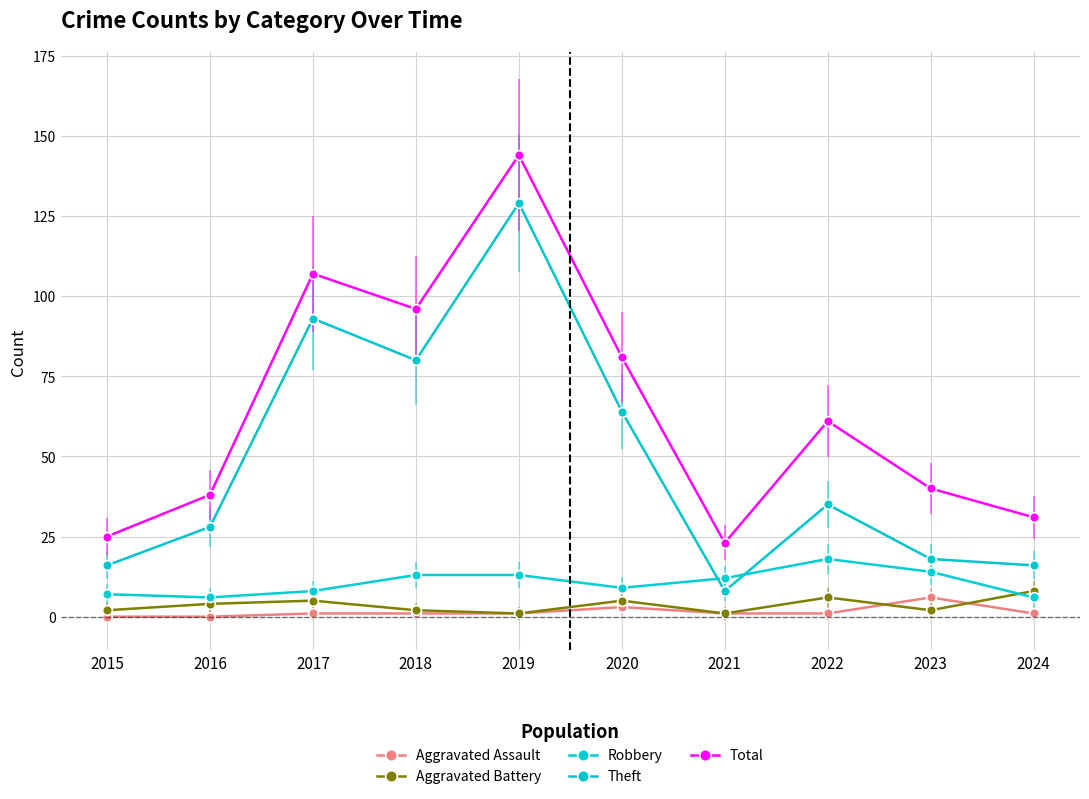

Reading right to left, what are all the values shown in this chart?

Aggravated Assault: 2024=1	2023=6	2022=1	2021=1	2020=3	2019=1	2018=1	2017=1	2016=0	2015=0
Aggravated Battery: 2024=8	2023=2	2022=6	2021=1	2020=5	2019=1	2018=2	2017=5	2016=4	2015=2
Robbery: 2024=6	2023=14	2022=18	2021=12	2020=9	2019=13	2018=13	2017=8	2016=6	2015=7
Theft: 2024=16	2023=18	2022=35	2021=8	2020=64	2019=129	2018=80	2017=93	2016=28	2015=16
Total: 2024=31	2023=40	2022=61	2021=23	2020=81	2019=144	2018=96	2017=107	2016=38	2015=25